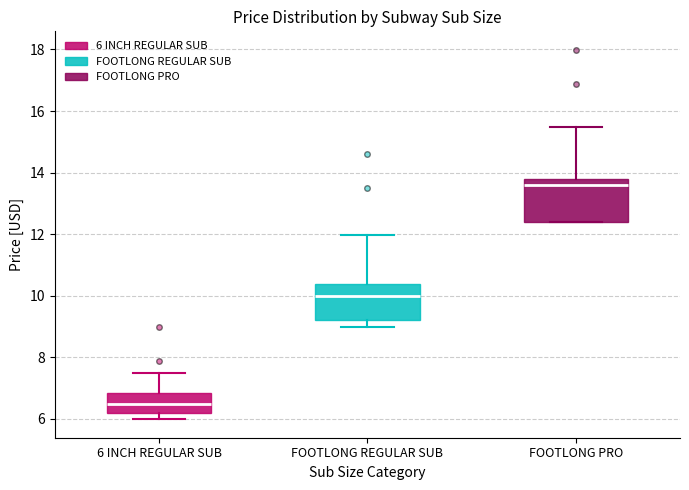

Which box's median line is the highest?

FOOTLONG PRO